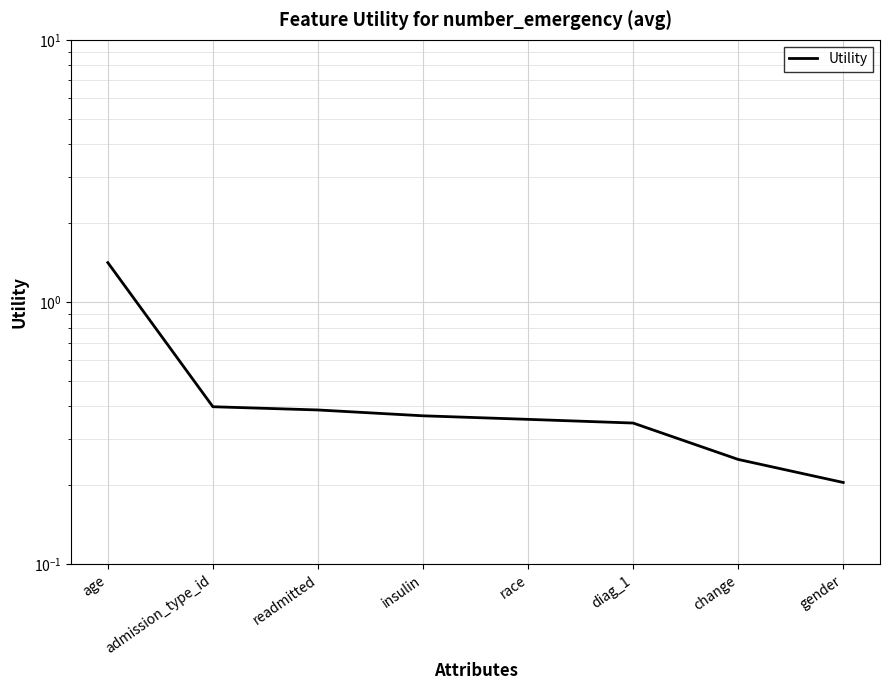

List the labels in order of value, largest first.

age, admission_type_id, readmitted, insulin, race, diag_1, change, gender